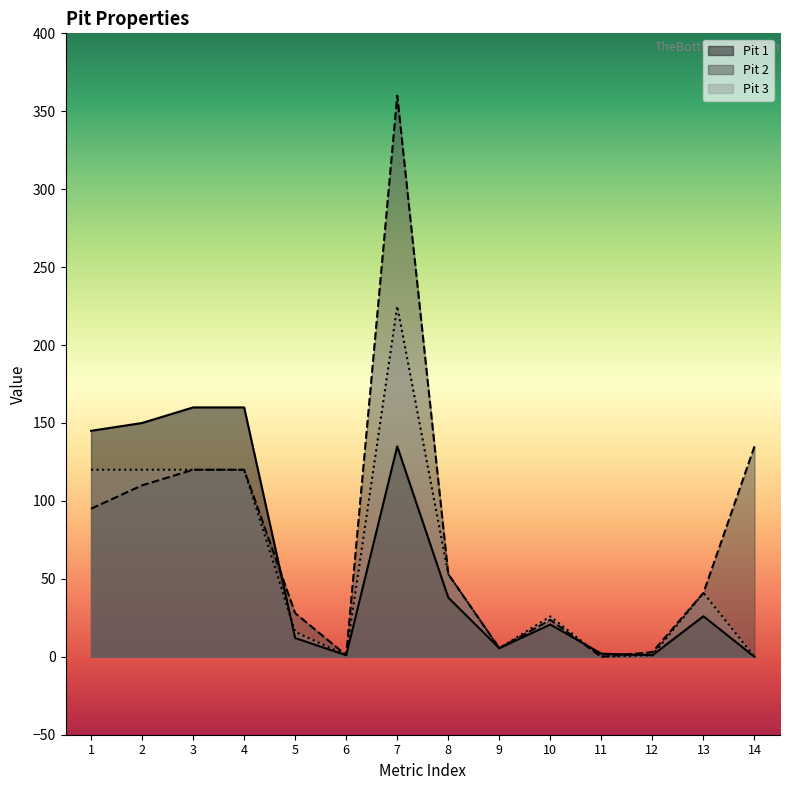

Which series has the largest range (max minus min)?

Pit 2